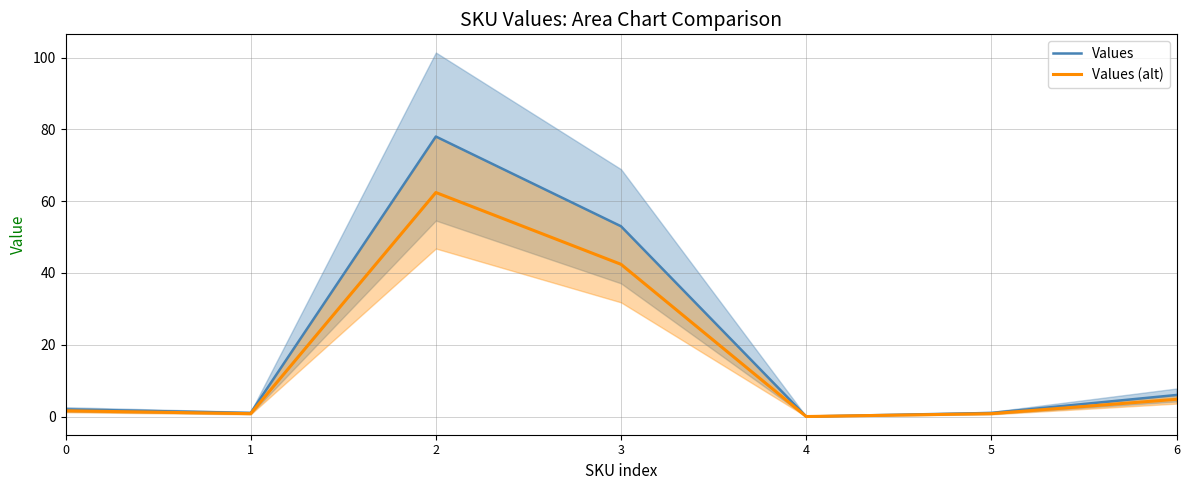

At how many categories does at least one series exceed 33?

2